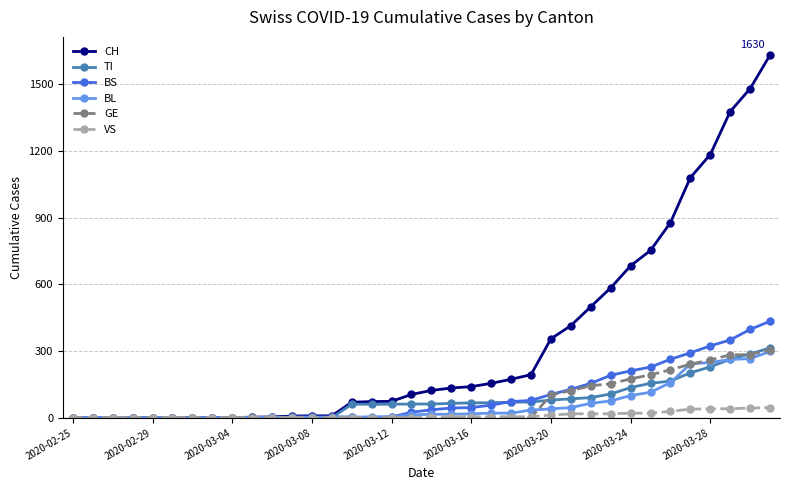

At how many categories does at least one series exceed 541?

9